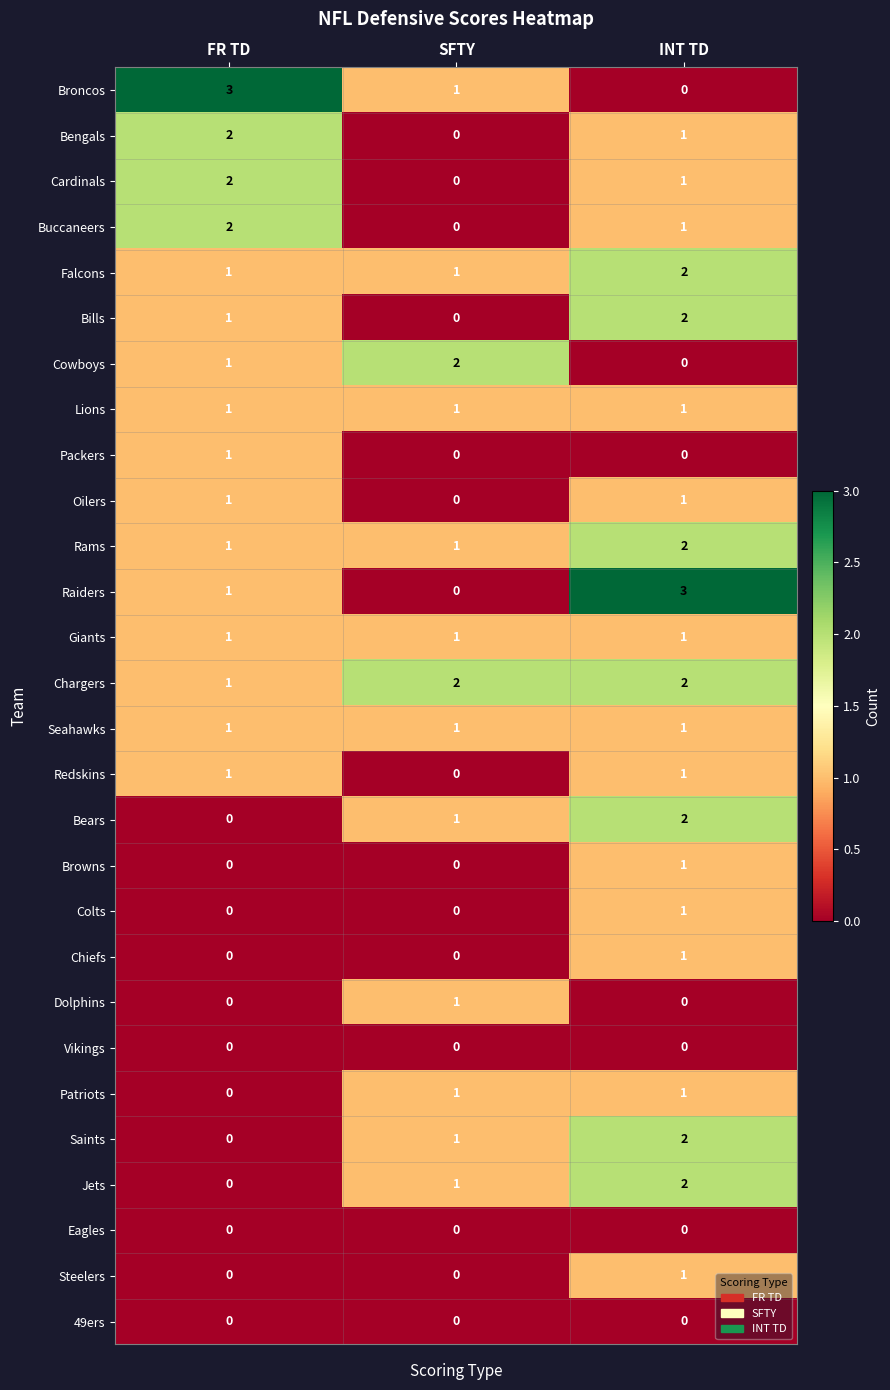

What is the maximum value shown in the chart?

3